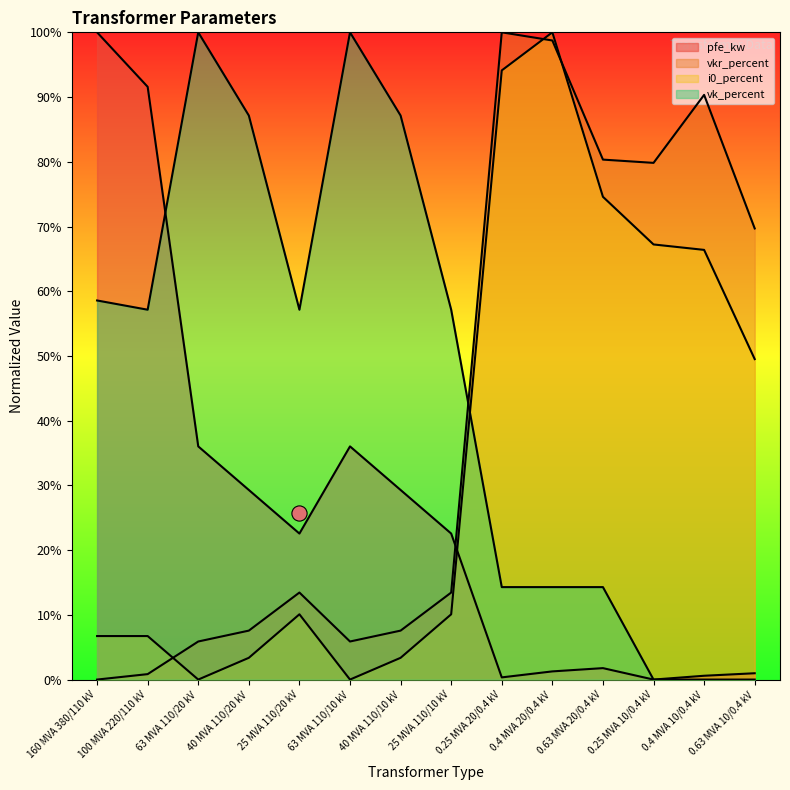

At which category is the sum across all series the highest?

0.4 MVA 20/0.4 kV